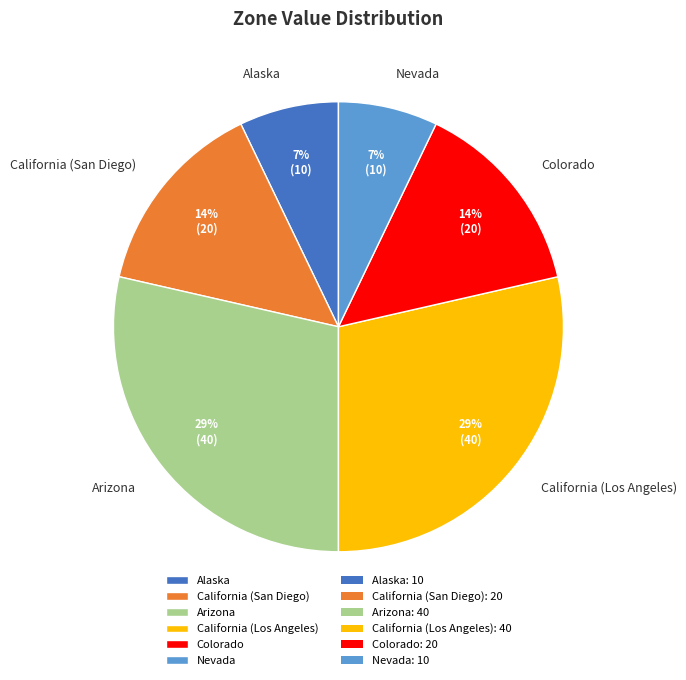

To the nearest percent, what is the combined percentage of Nevada and Arizona?

36%